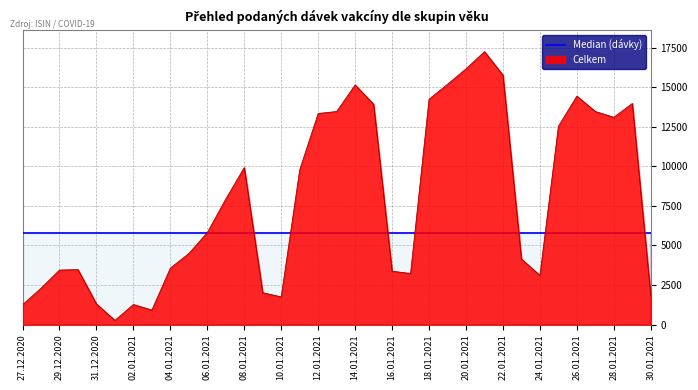

Which series has the widest spread of values?

Celkem